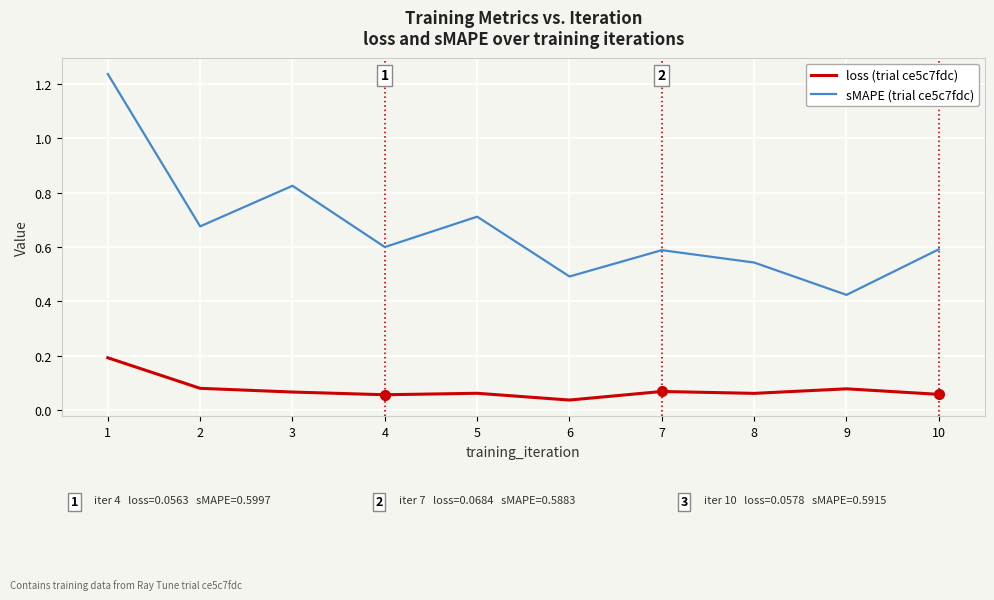

What is the sum of the sMAPE (trial ce5c7fdc) values at 4 and 6?

1.1